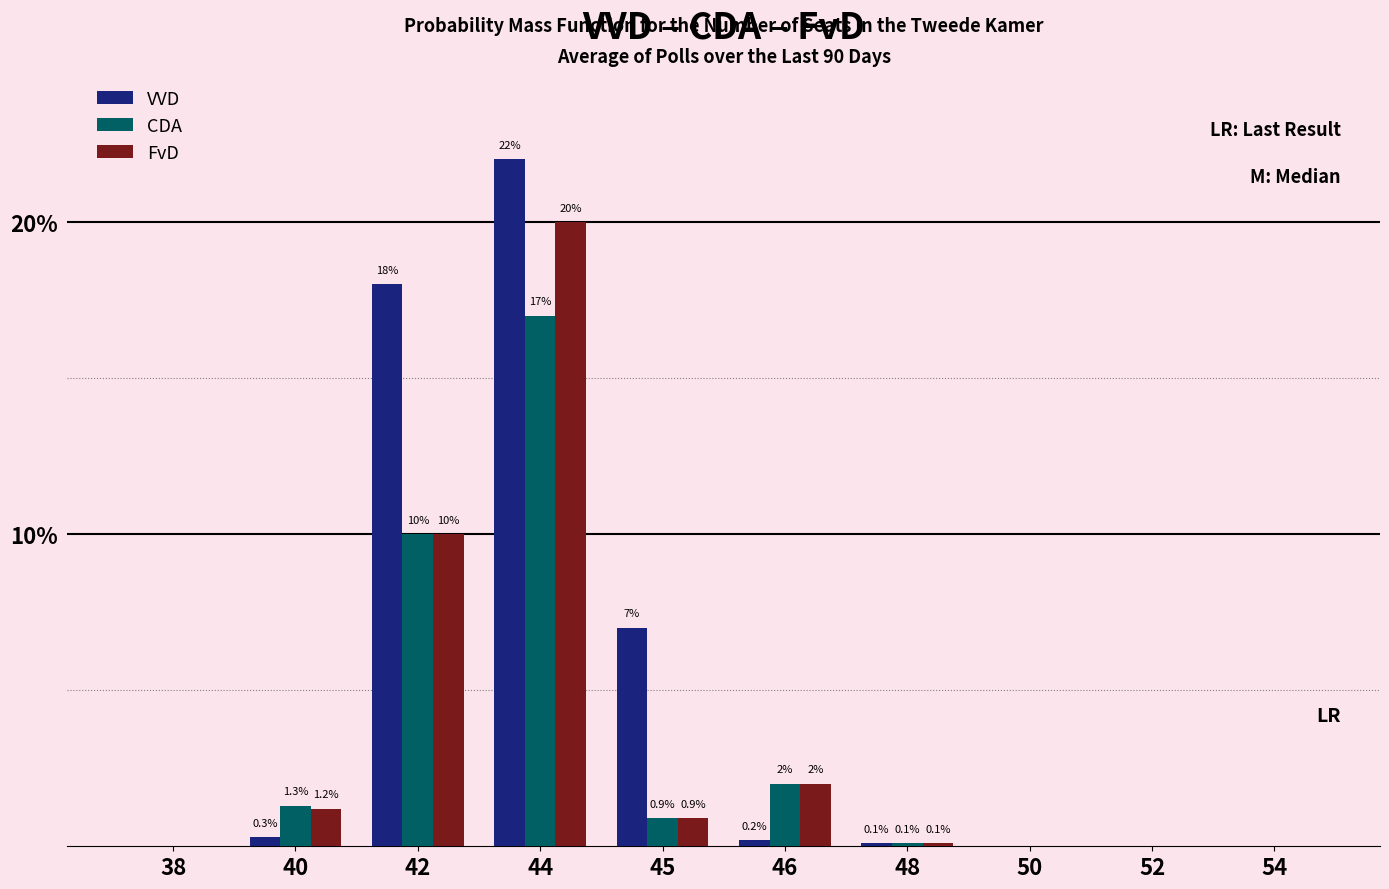

Which series changed the most between 45 and 52?

VVD